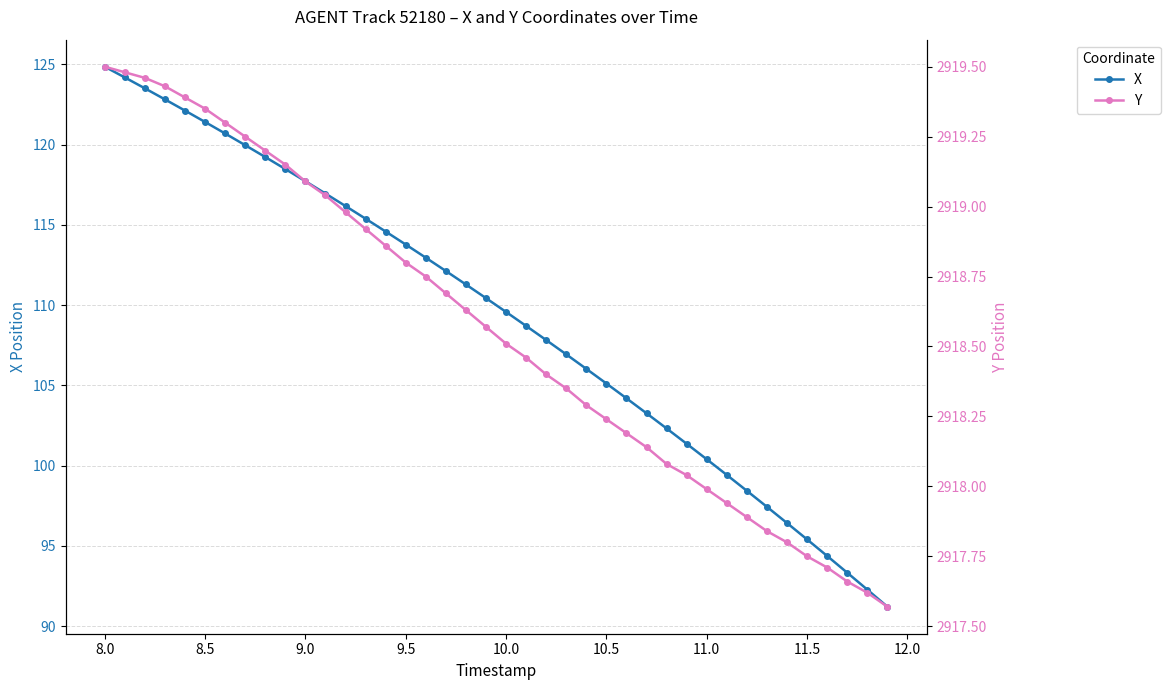

What is the lowest value of the X series?

91.2